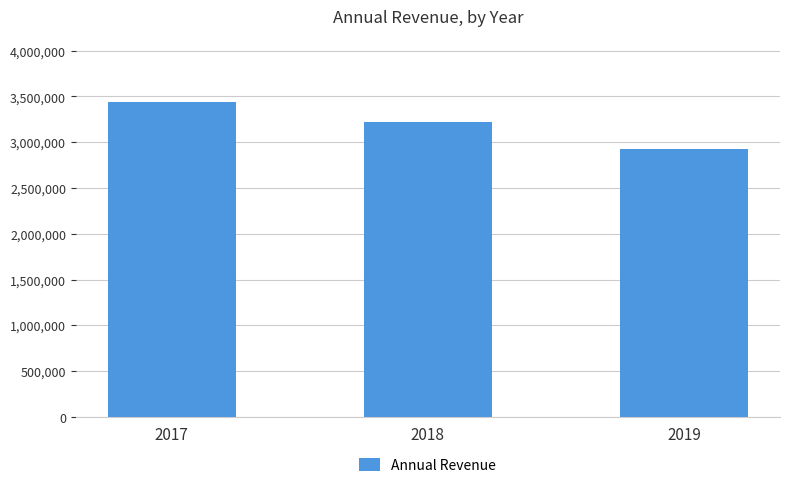

Approximately how many times larger is the value at 2017 compared to 2018?

1.1